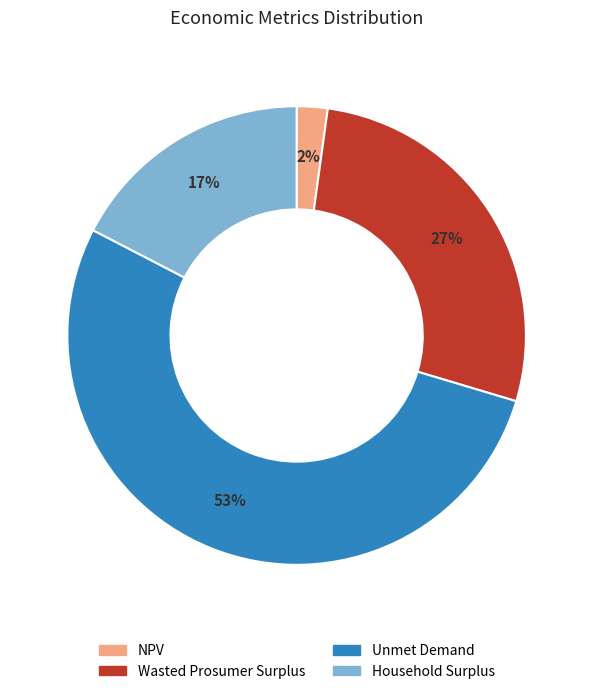

Is there any slice that represents more than half of the pie?

Yes